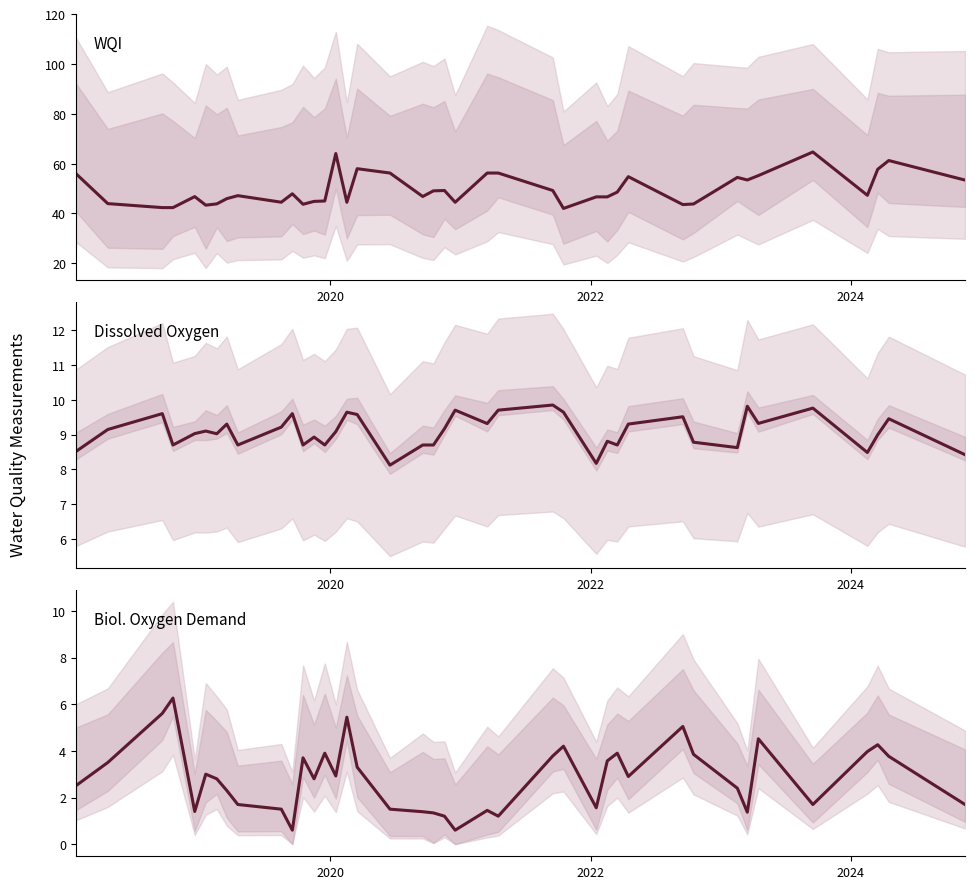

True or false: WQI has more than 1 interior local peaks.

True